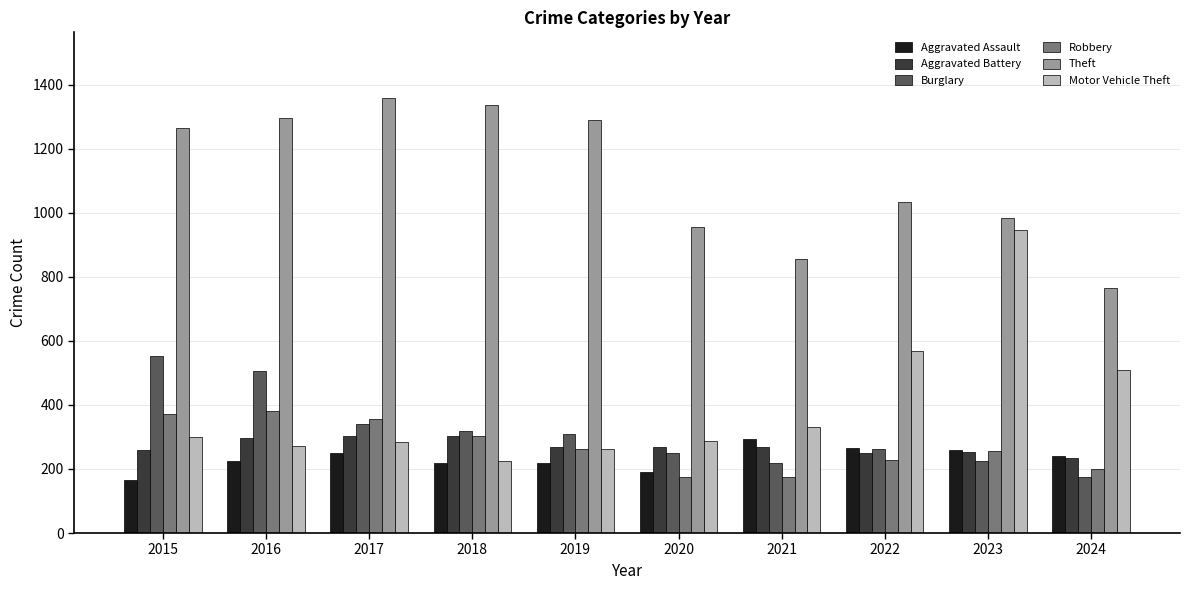

Is the value of Theft at 2022 greater than the value of Robbery at 2023?

Yes